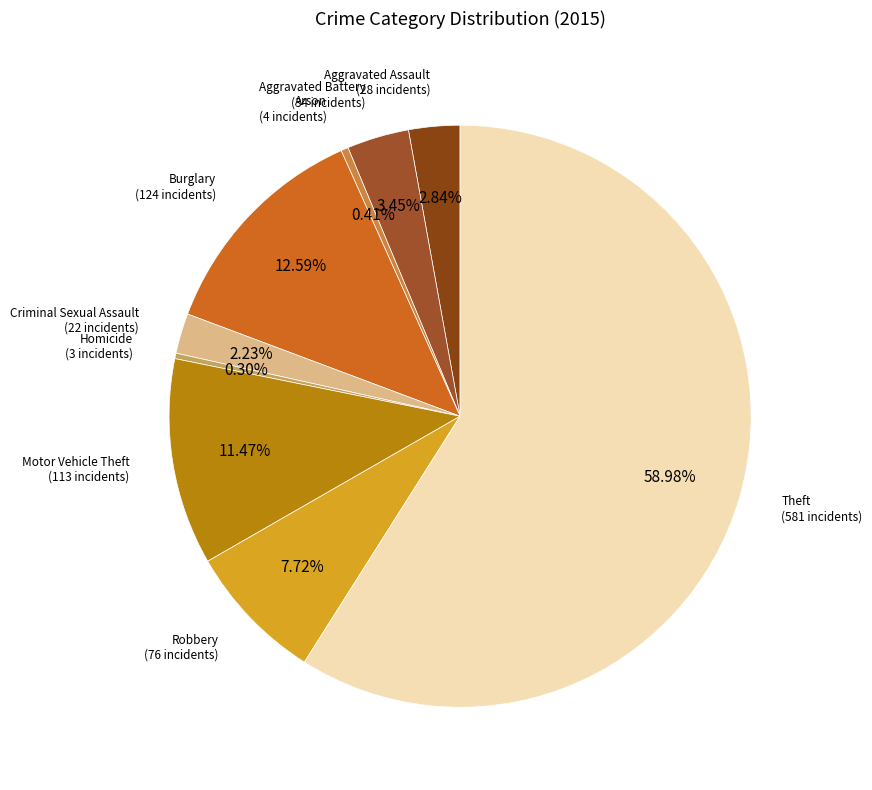

Count the number of slices in the pie.

9